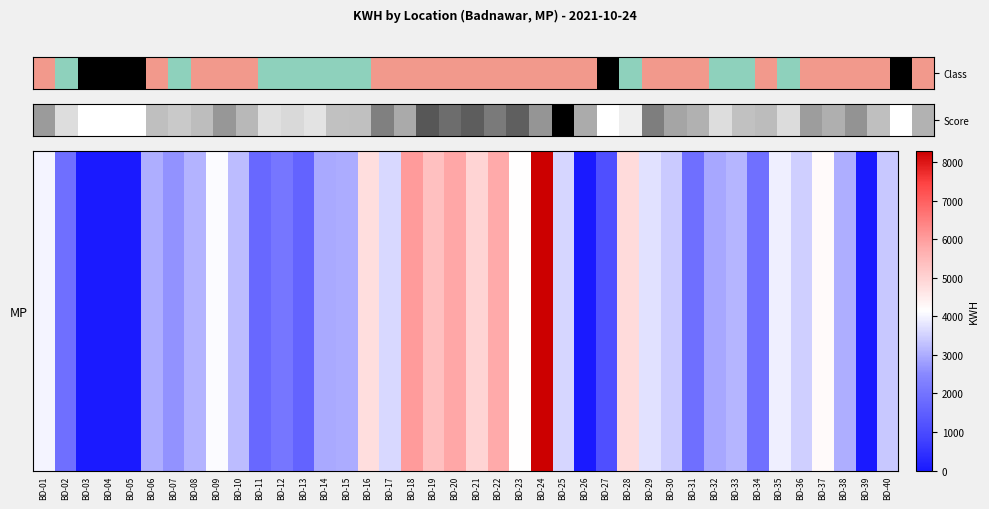

Reading left to right, what are all the values shown in this chart?

3979	1900	0	0	0	3010	2642	3096	4088	3208	1730	2040	1612	2945	2978	4759	3622	6030	5355	5849	4966	5790	4159	8281	3584	0	1100	4837	3736	3421	1906	2926	3106	1920	3921	3468	4229	3033	0	3391